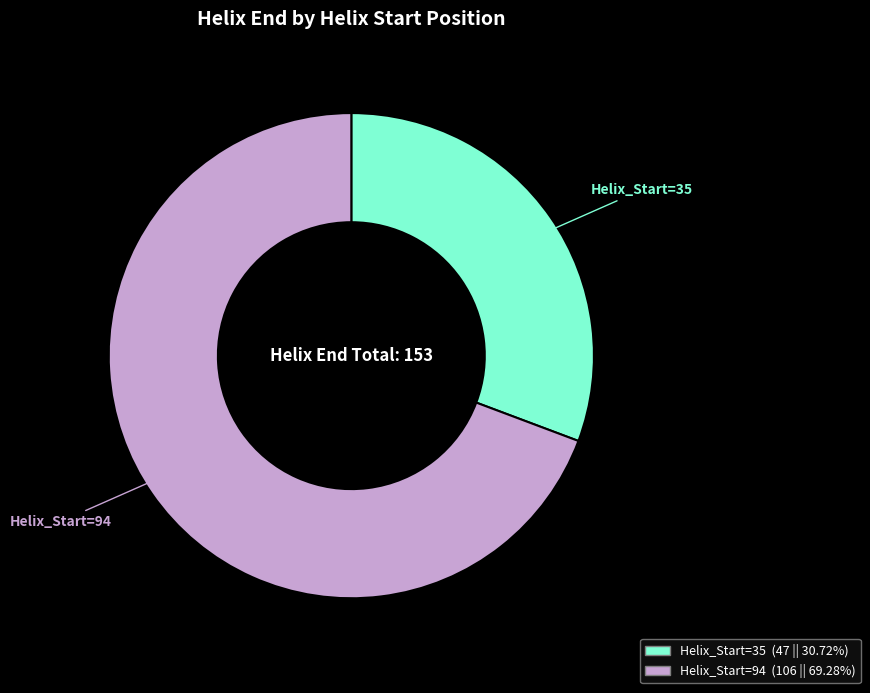

Do Helix_Start=35 and Helix_Start=94 together represent more than half of the pie?

Yes